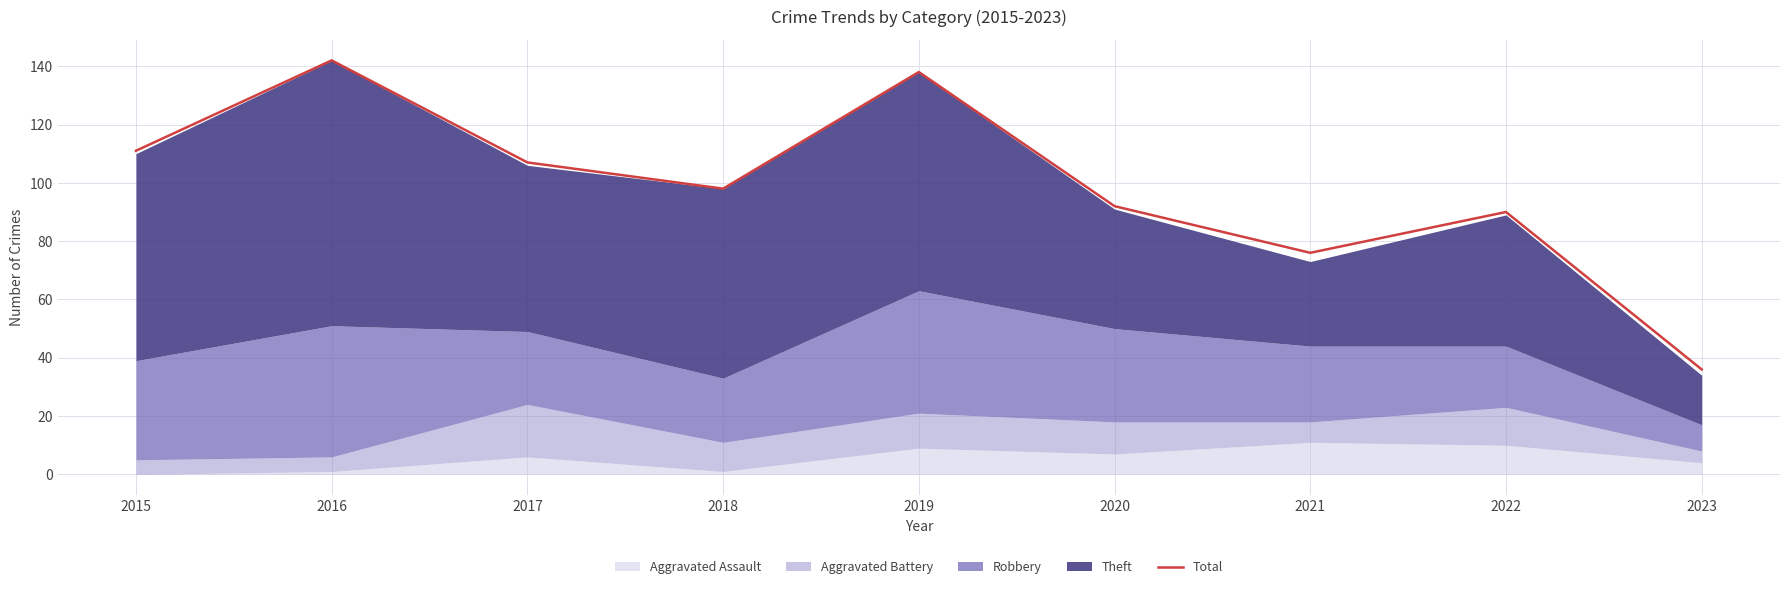

What is the value of the 4th point from the left?

98